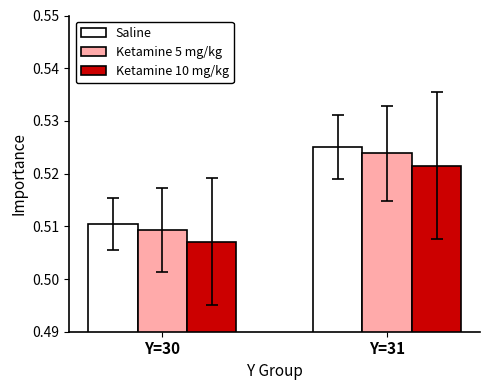

Which series has the widest spread of values?

Saline